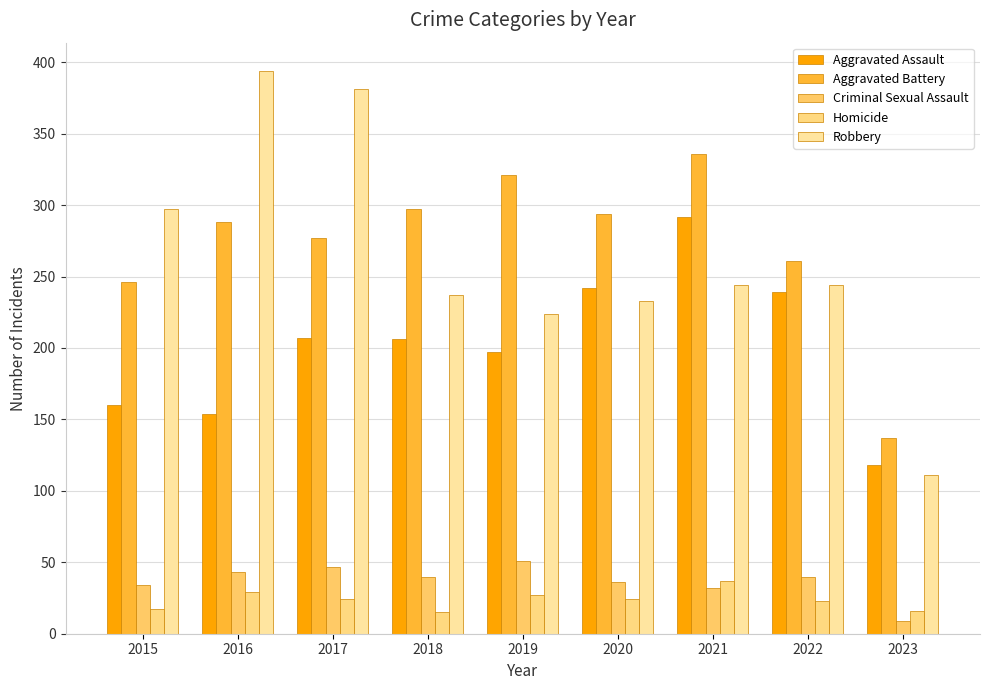

Reading left to right, extract all data points from this chart.

Aggravated Assault: 2015=160	2016=154	2017=207	2018=206	2019=197	2020=242	2021=292	2022=239	2023=118
Aggravated Battery: 2015=246	2016=288	2017=277	2018=297	2019=321	2020=294	2021=336	2022=261	2023=137
Criminal Sexual Assault: 2015=34	2016=43	2017=47	2018=40	2019=51	2020=36	2021=32	2022=40	2023=9
Homicide: 2015=17	2016=29	2017=24	2018=15	2019=27	2020=24	2021=37	2022=23	2023=16
Robbery: 2015=297	2016=394	2017=381	2018=237	2019=224	2020=233	2021=244	2022=244	2023=111